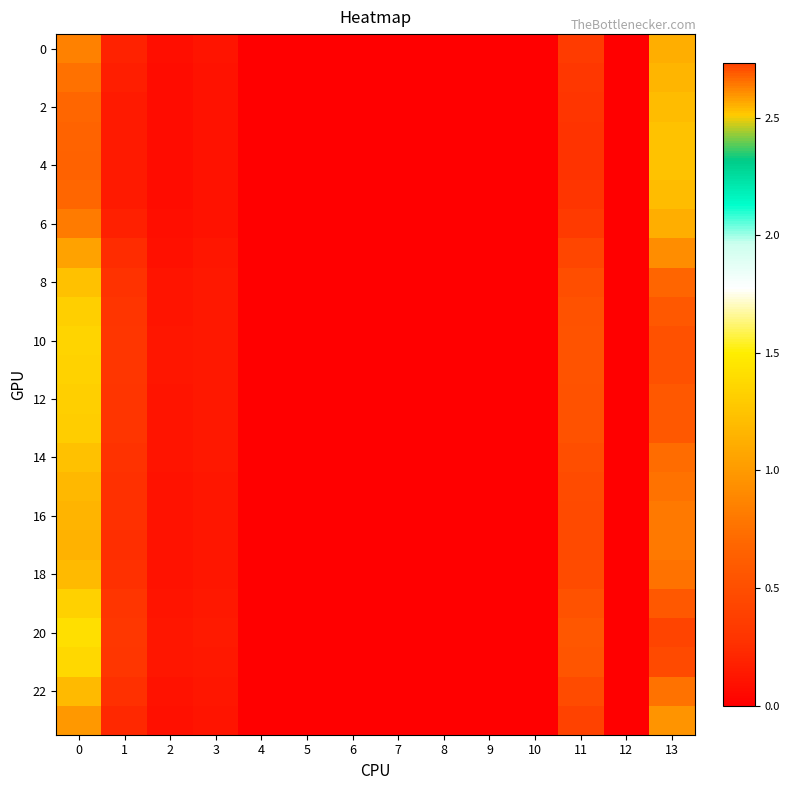

Between 12 and 11, which is larger?

11